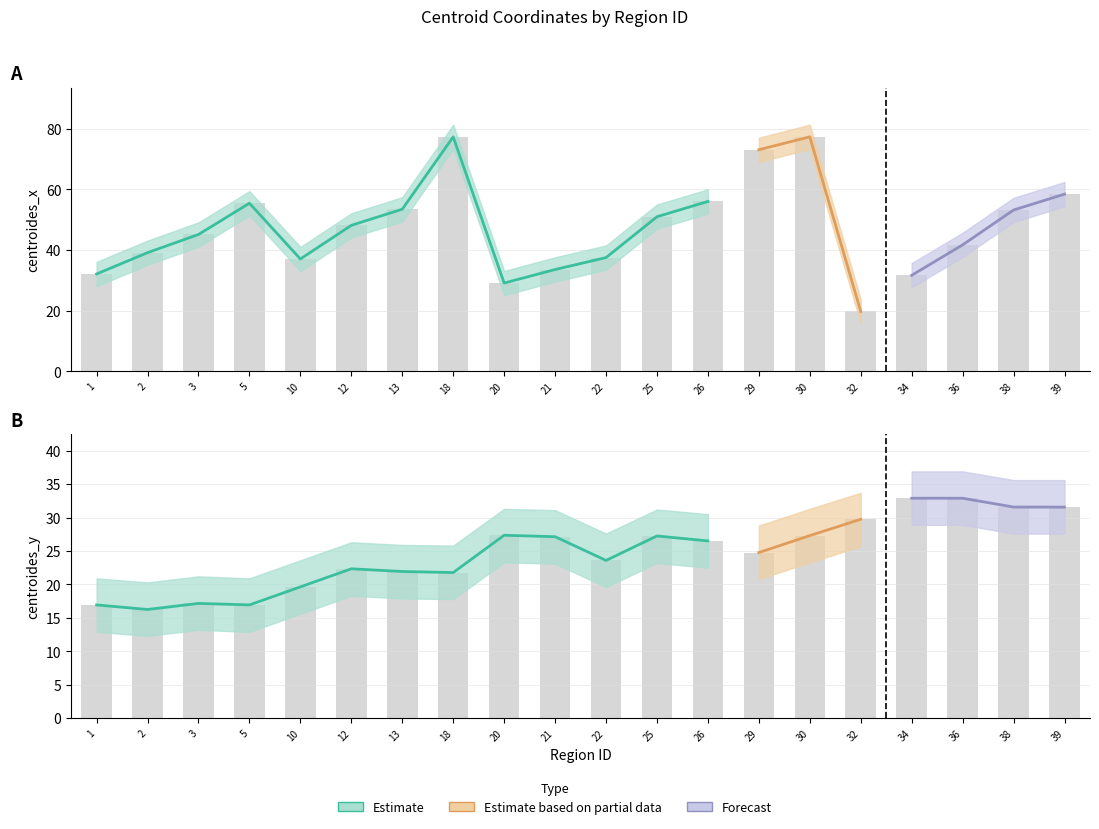

How many groups of bars are there?

20